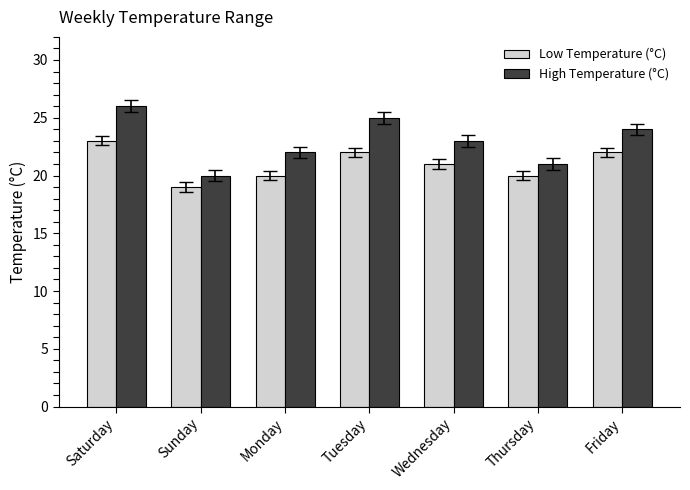

Reading left to right, list all the values displayed in this chart.

Low Temperature (°C): Saturday=23	Sunday=19	Monday=20	Tuesday=22	Wednesday=21	Thursday=20	Friday=22
High Temperature (°C): Saturday=26	Sunday=20	Monday=22	Tuesday=25	Wednesday=23	Thursday=21	Friday=24